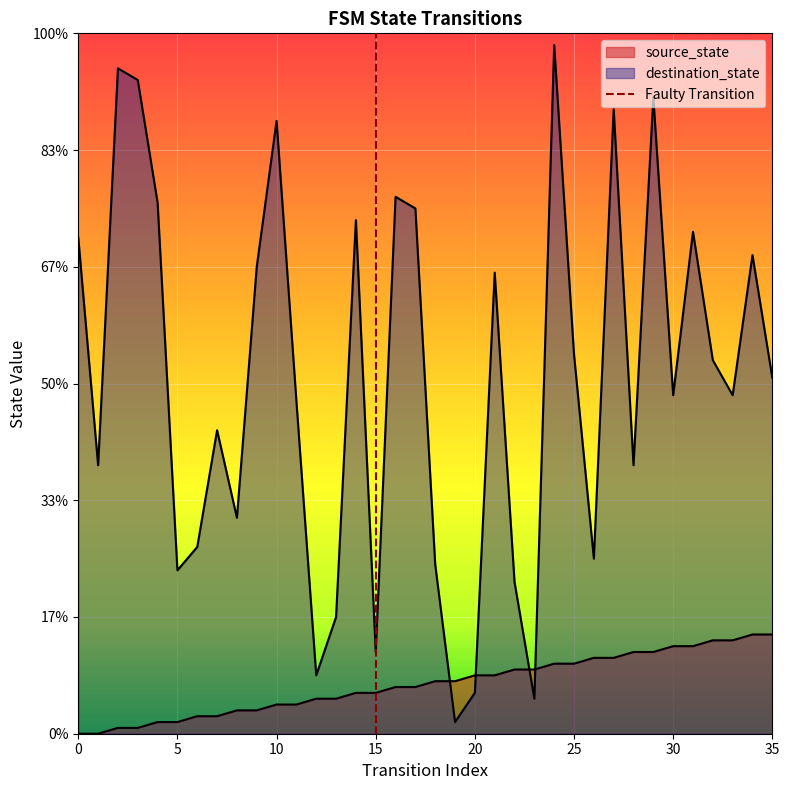

Is it true that the value at 15 is 1?

False